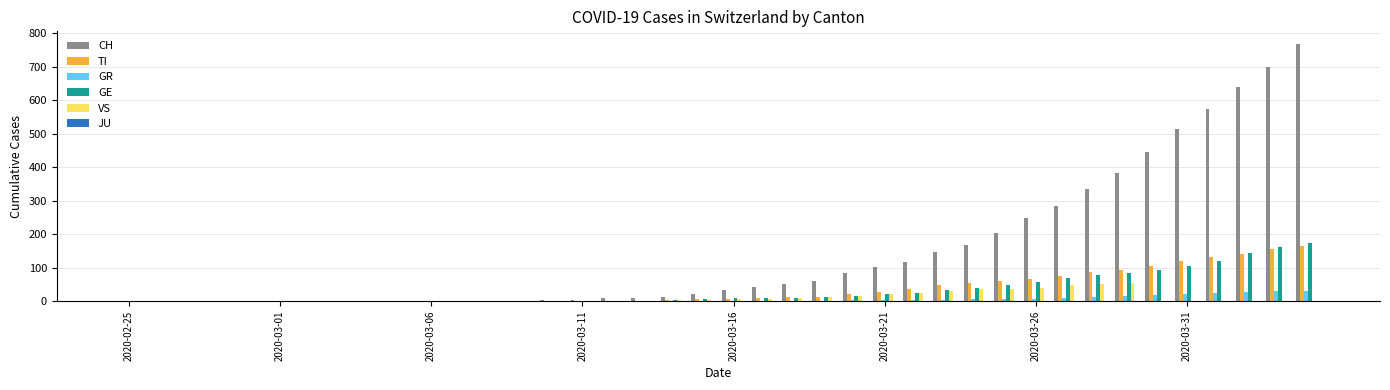

What is the sum of all VS values?

399